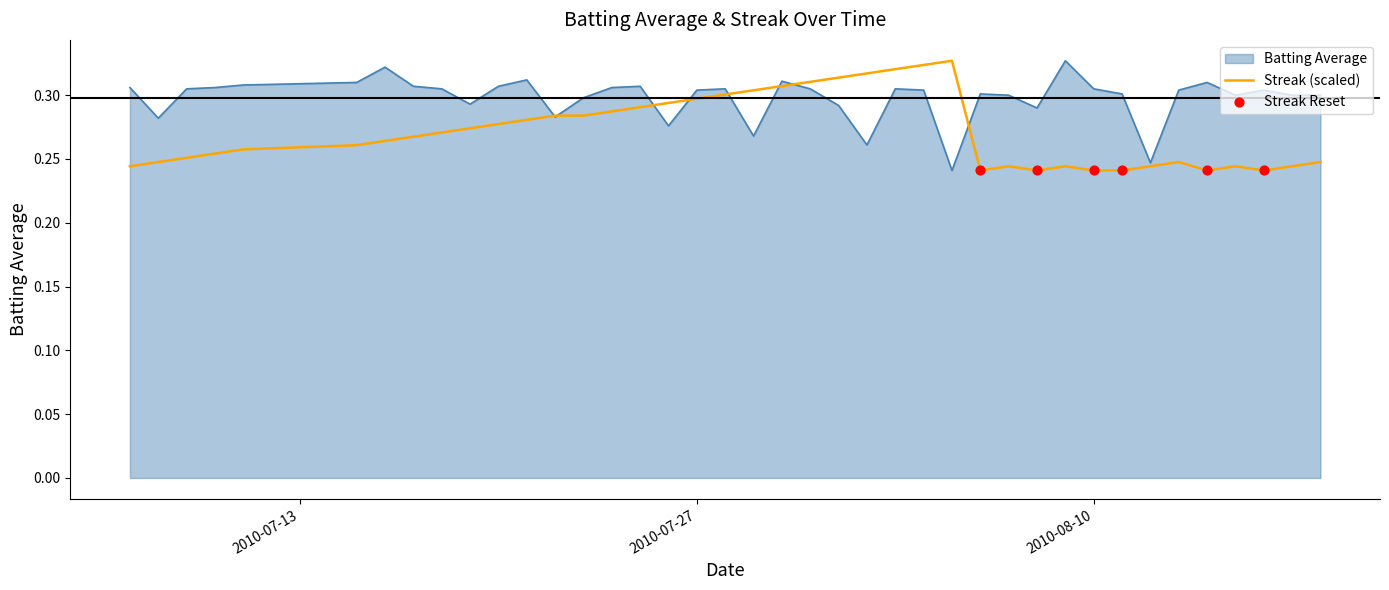

List the series in order of their overall mean, highest first.

Batting Average, Streak (scaled)